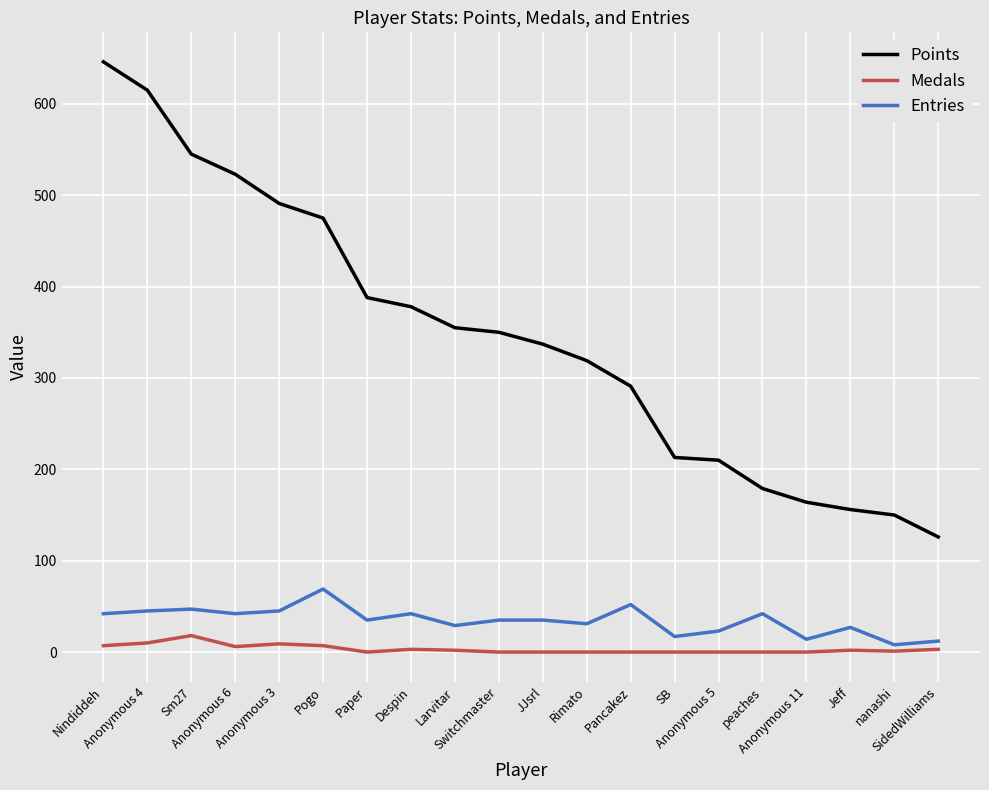

What is the maximum value shown in the chart?

646